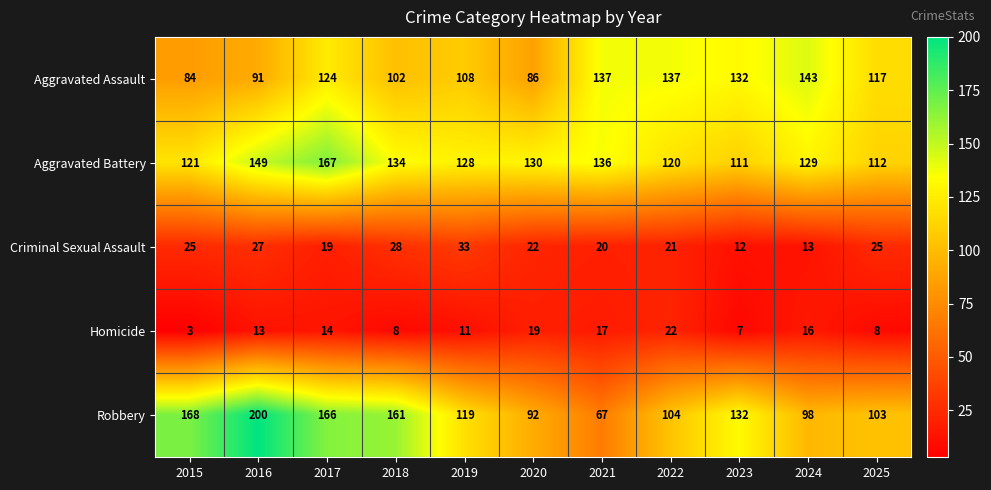

What is the sum of all Aggravated Battery values?

1437